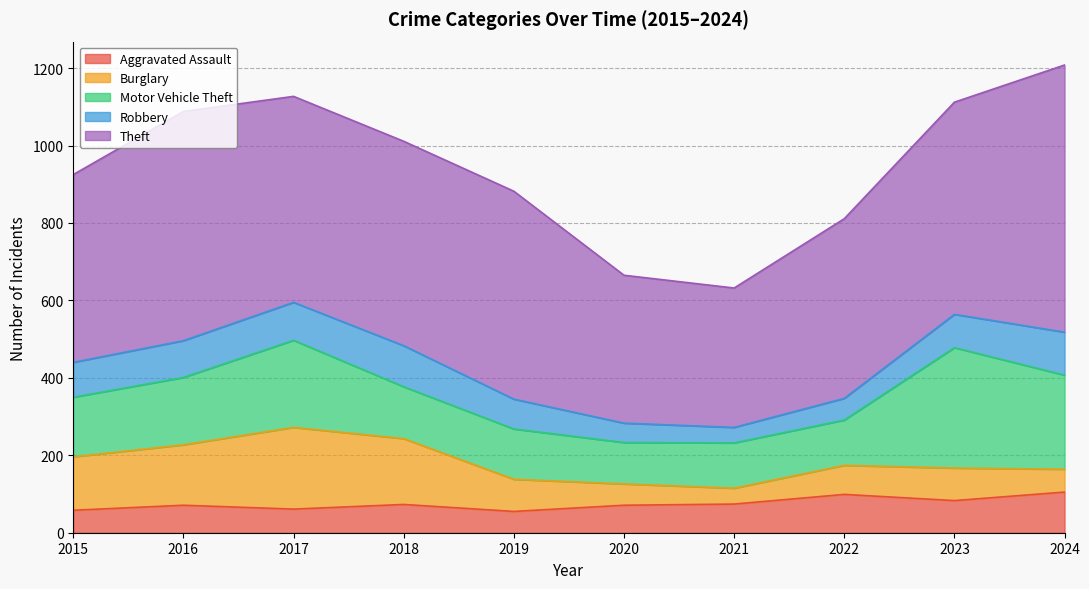

Which has a higher value, 2020 or 2023?

2023